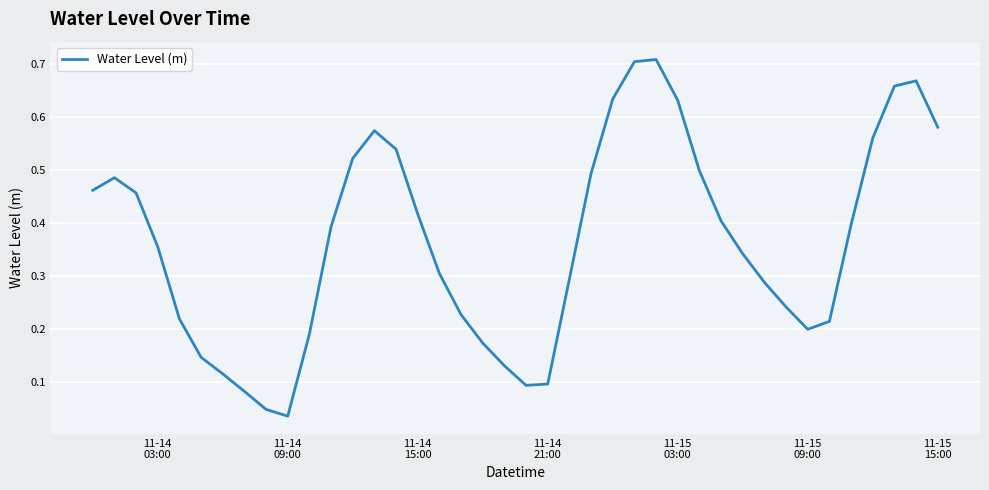

How many categories are shown in the chart?

40